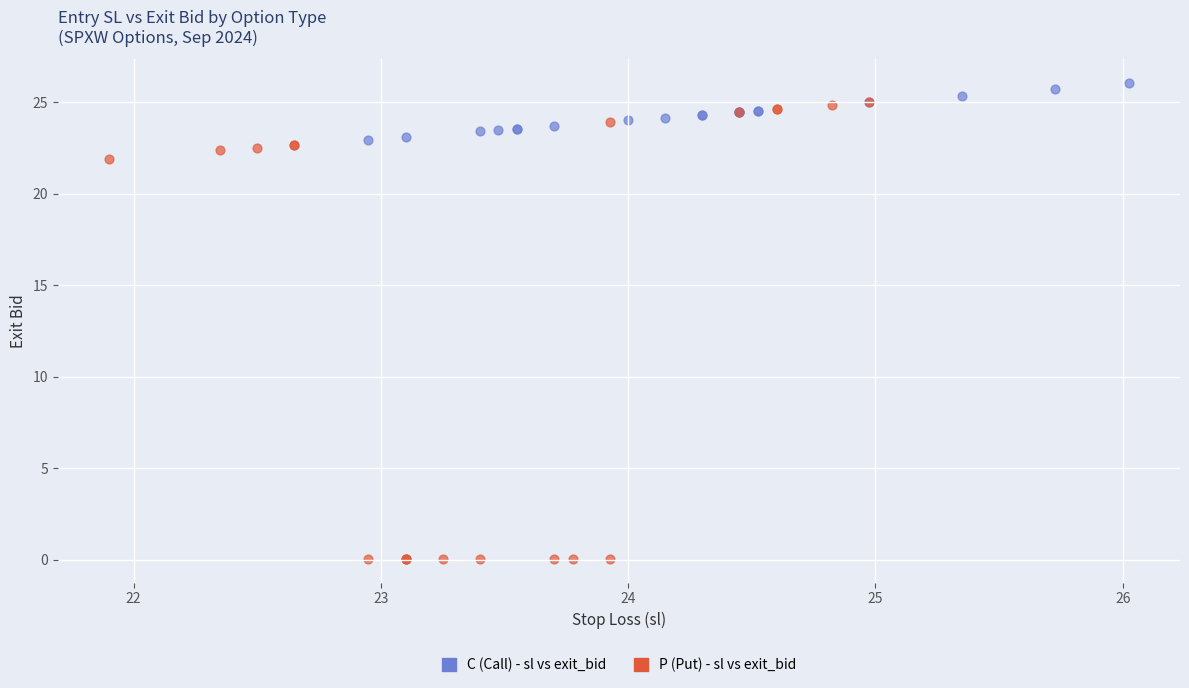

Which series reaches the minimum Y coordinate?

P (Put) - sl vs exit_bid